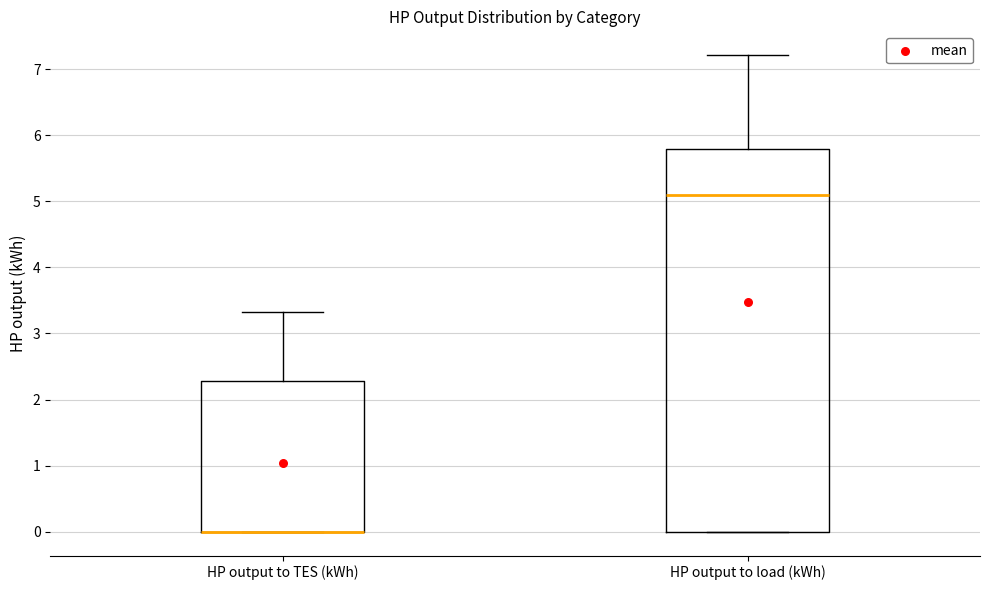

Reading left to right, read every box against the y-axis: the position of its median line, the range the box covers, and the ends of its whiskers. The values are not printed on the chart, so give them approximately, as read against the axis.

HP output to TES (kWh): median 0.0 (drawn on the box's lower edge), box 0.0 to 2.3, whiskers 0.0 to 3.3
HP output to load (kWh): median 5.1, box 0.0 to 5.8, whiskers 0.0 to 7.2